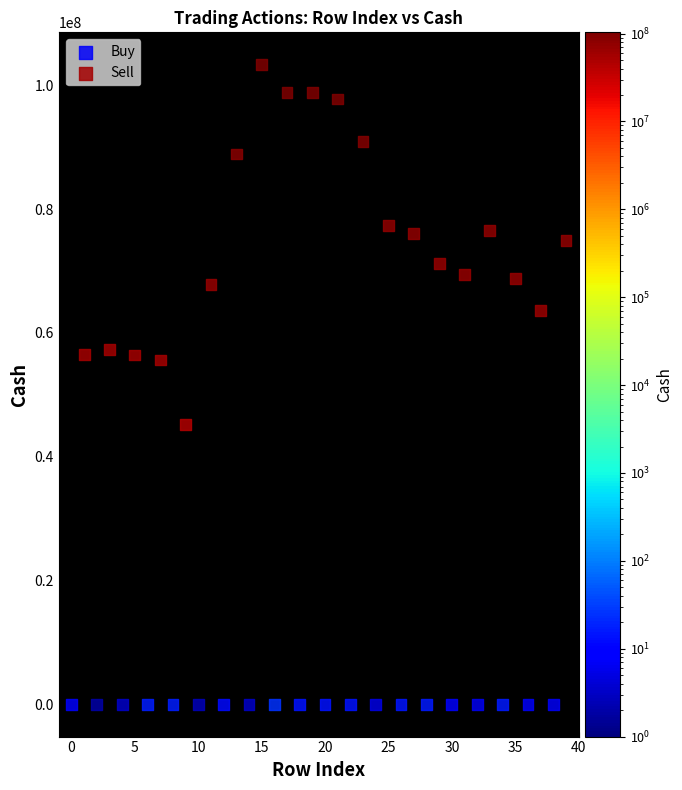

What are all the series names shown in the legend?

Buy, Sell